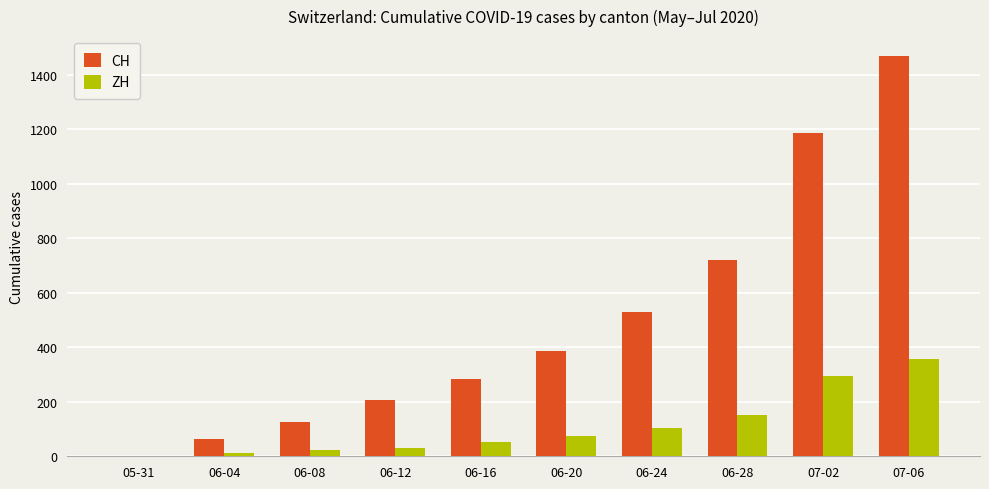

How many positive values does the ZH series have?

9